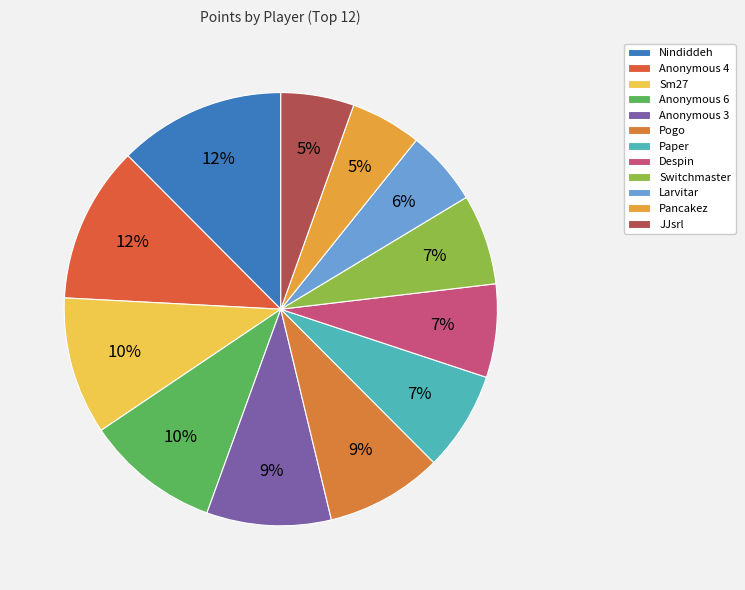

What percentage is the Despin slice, to the nearest percent?

7%